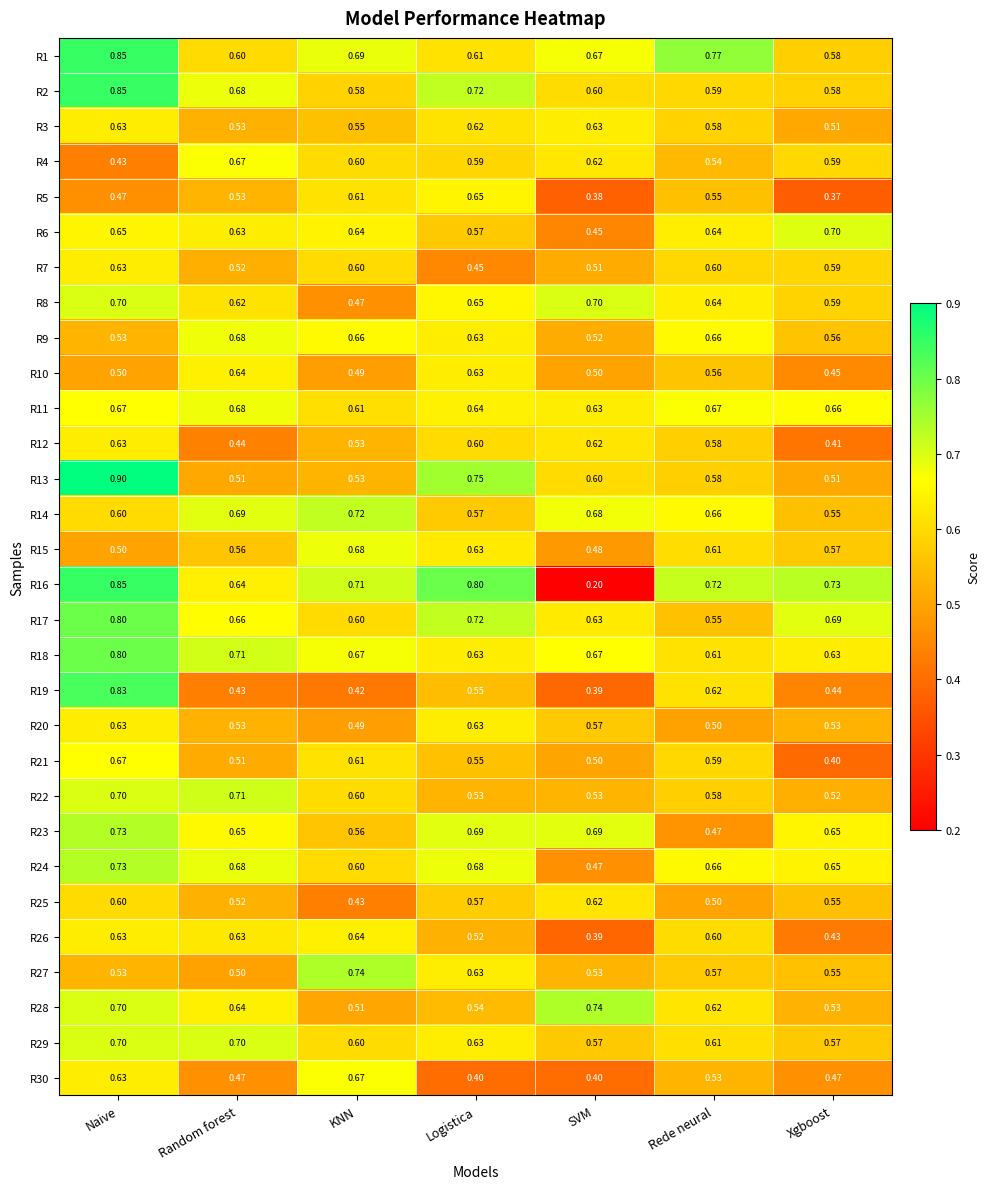

At which category does the chart reach its minimum across all series?

SVM